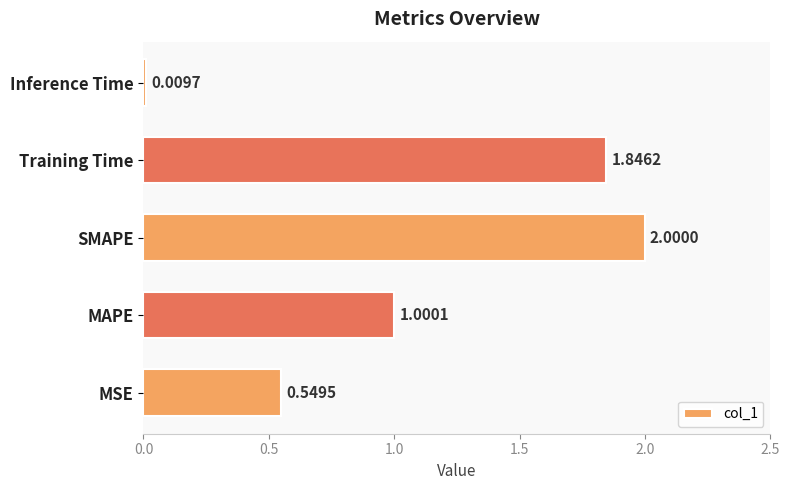

Where is the data nearest to the value 1?

MAPE